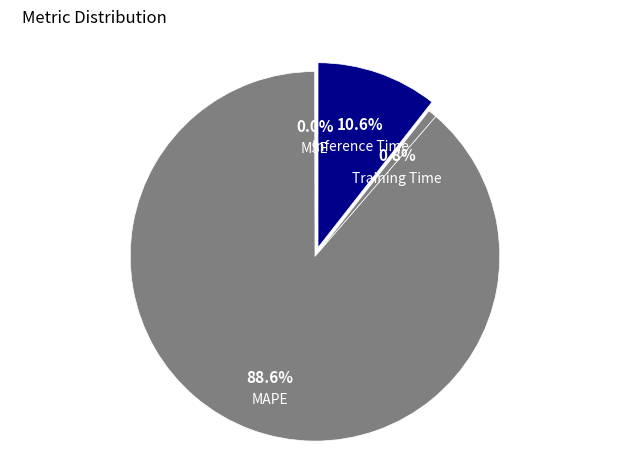

How much of the chart is everything except Inference Time?

89.4%